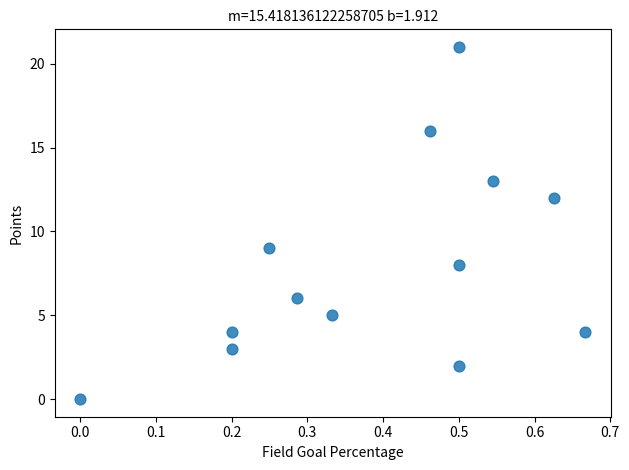

What is the range of Y values (max minus min)?

21